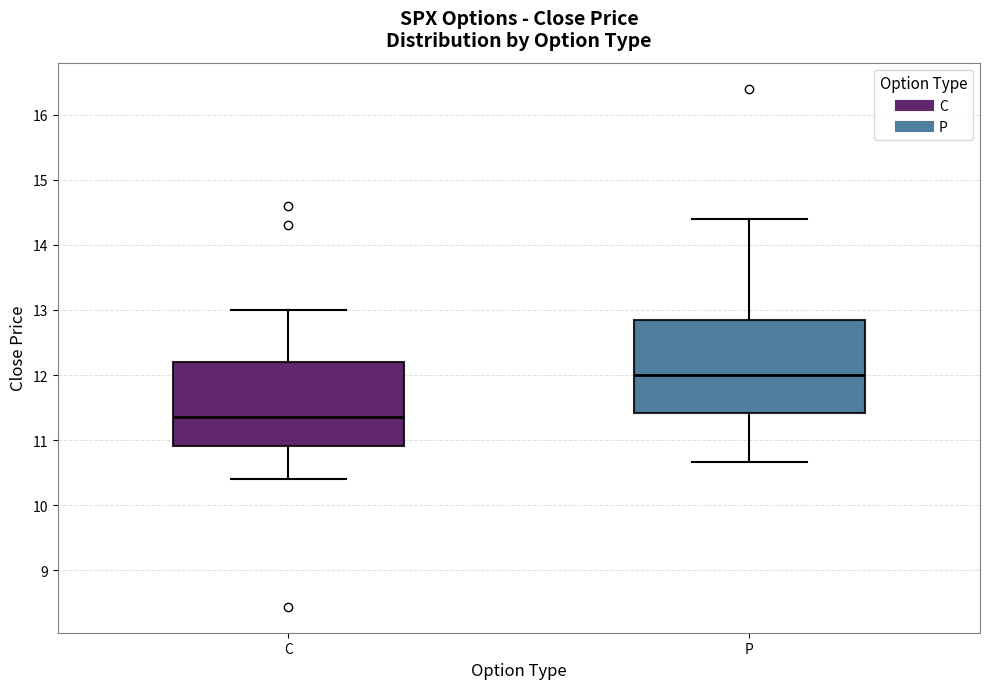

Where does the upper whisker of the box for P end on the y-axis? The values are not printed on the chart, so give them approximately, as read against the axis.

14.4